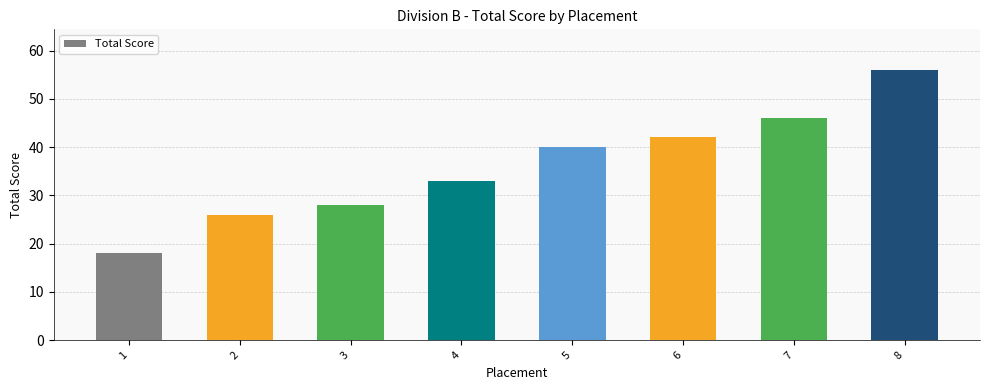

What is the maximum value shown in the chart?

56